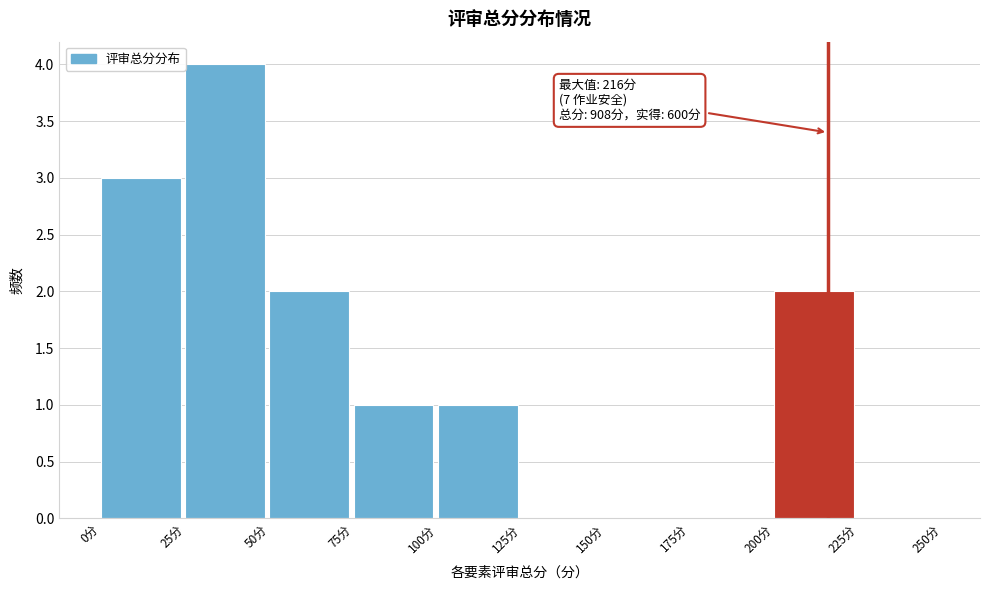

Which range on the x-axis has the tallest bar?

25 to 50